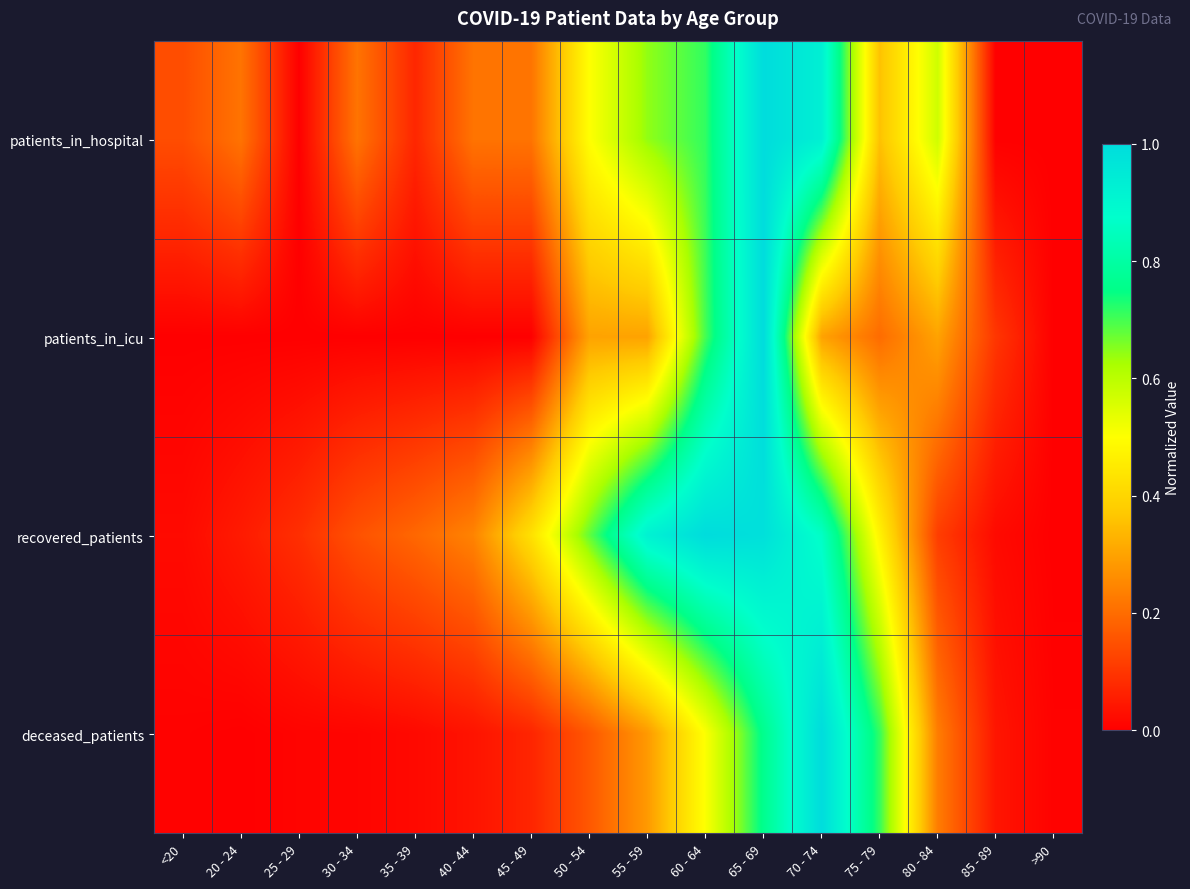

What is the greatest value displayed?

1.0